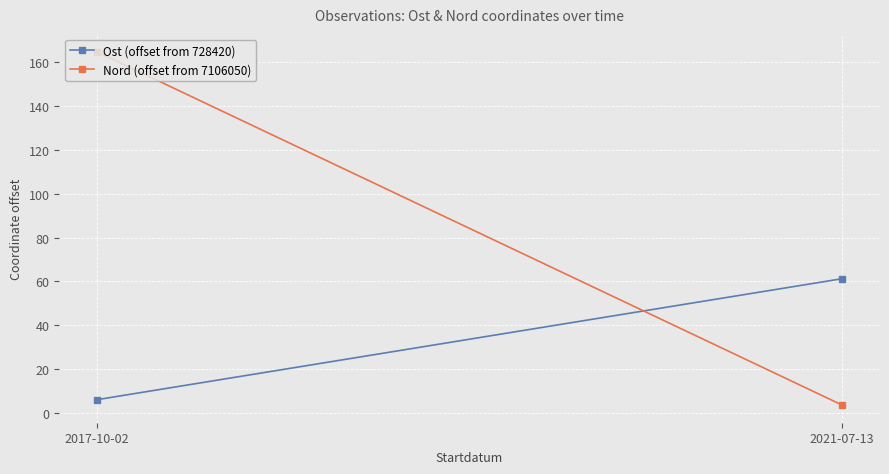

Reading left to right, transcribe all the data shown in this chart.

Ost (offset from 728420): 2017-10-02=5.9	2021-07-13=61.2
Nord (offset from 7106050): 2017-10-02=164.9	2021-07-13=3.5